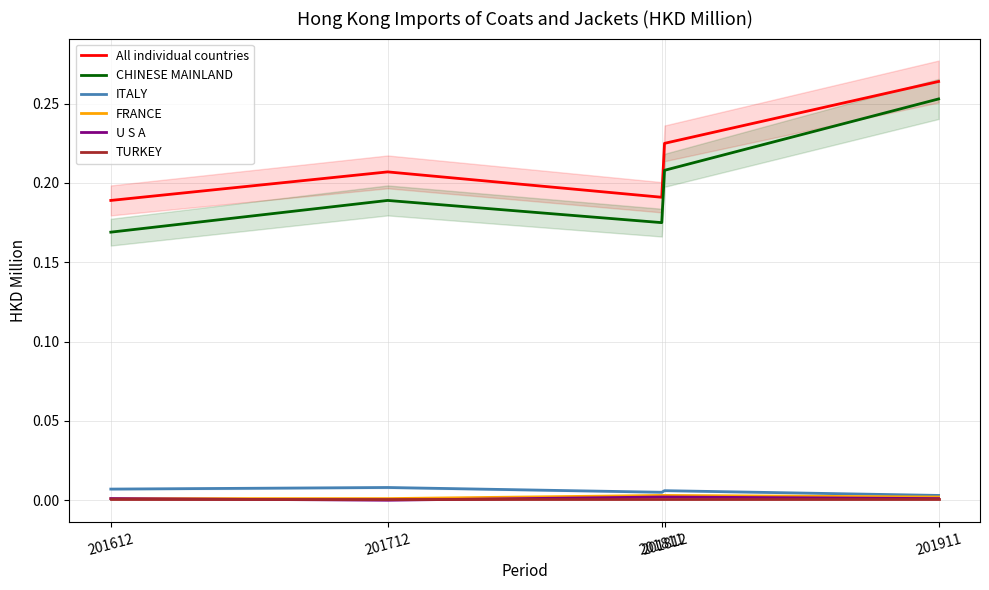

Reading left to right, extract all data points from this chart.

All individual countries: 201612=0.2	201712=0.2	201811=0.2	201812=0.2	201911=0.3
CHINESE MAINLAND: 201612=0.2	201712=0.2	201811=0.2	201812=0.2	201911=0.3
ITALY: 201612=0.0	201712=0.0	201811=0.0	201812=0.0	201911=0.0
FRANCE: 201612=0.0	201712=0.0	201811=0.0	201812=0.0	201911=0.0
U S A: 201612=0.0	201712=0.0	201811=0.0	201812=0.0	201911=0.0
TURKEY: 201612=0.0	201712=0.0	201811=0.0	201812=0.0	201911=0.0